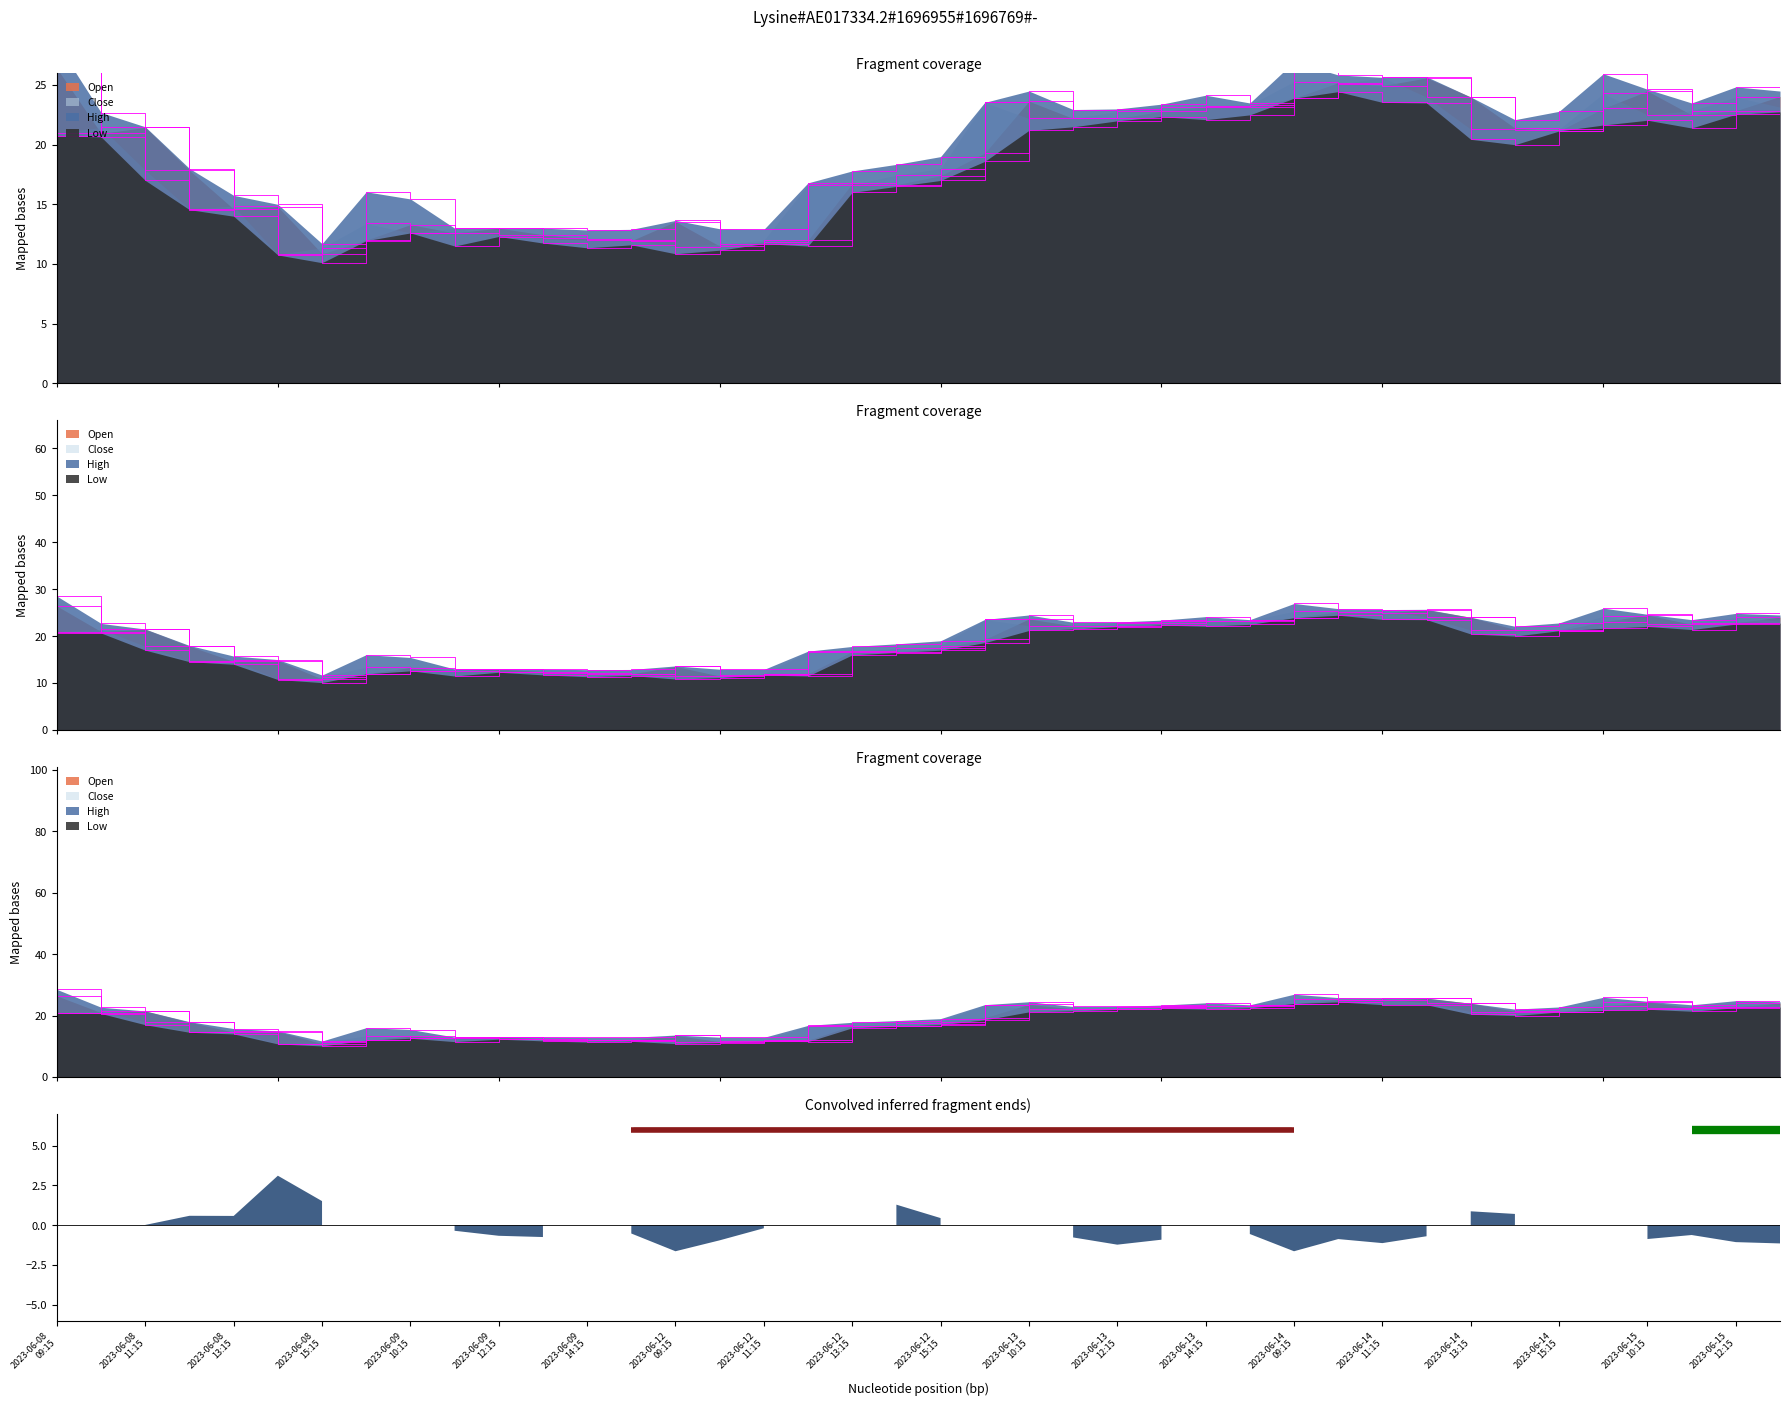

True or false: Low and High cross at least once.

False